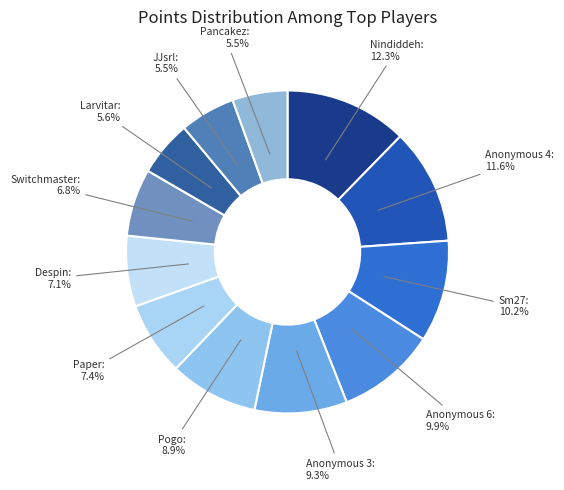

How many slices are in this pie chart?

12